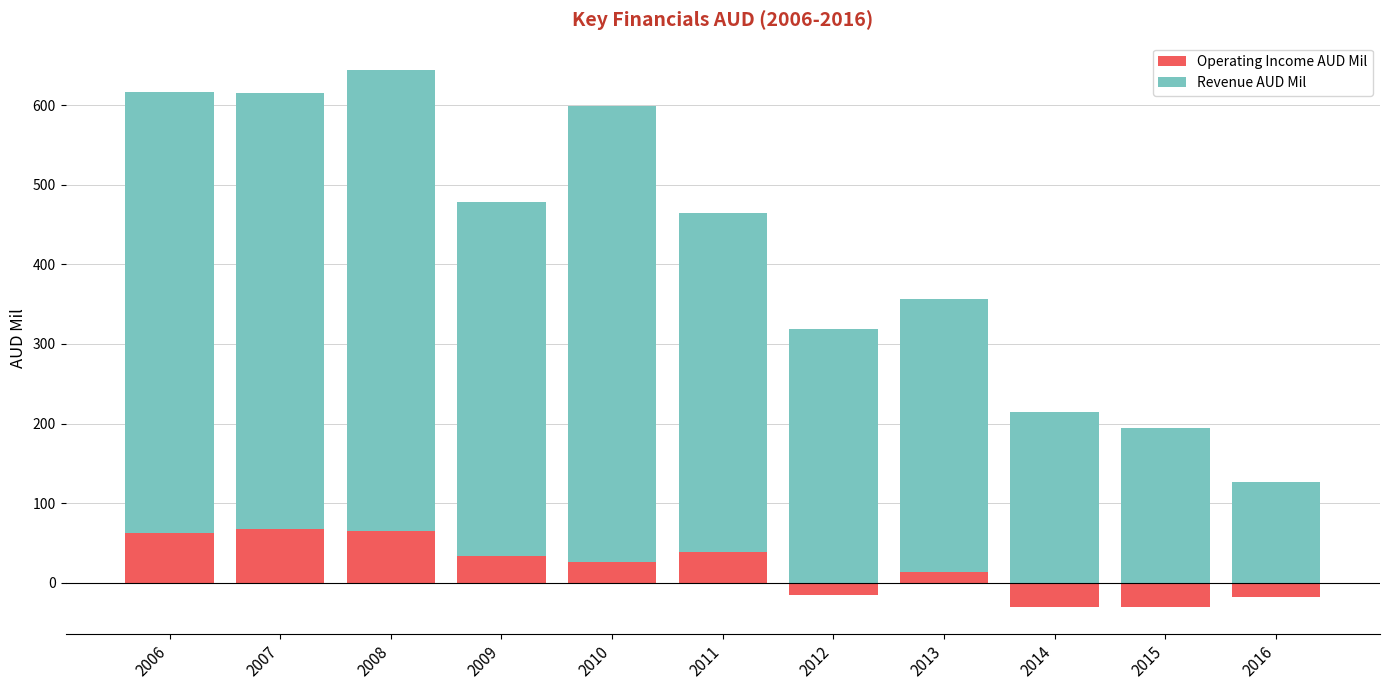

What is the minimum value for Operating Income AUD Mil?

-31